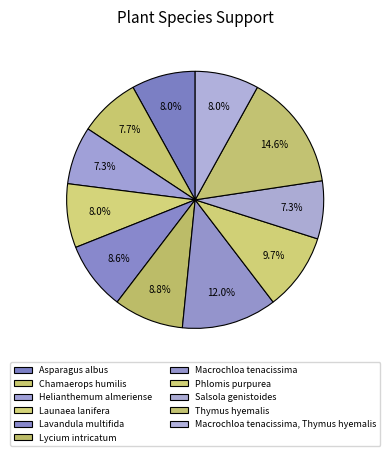

Count the number of slices in the pie.

11